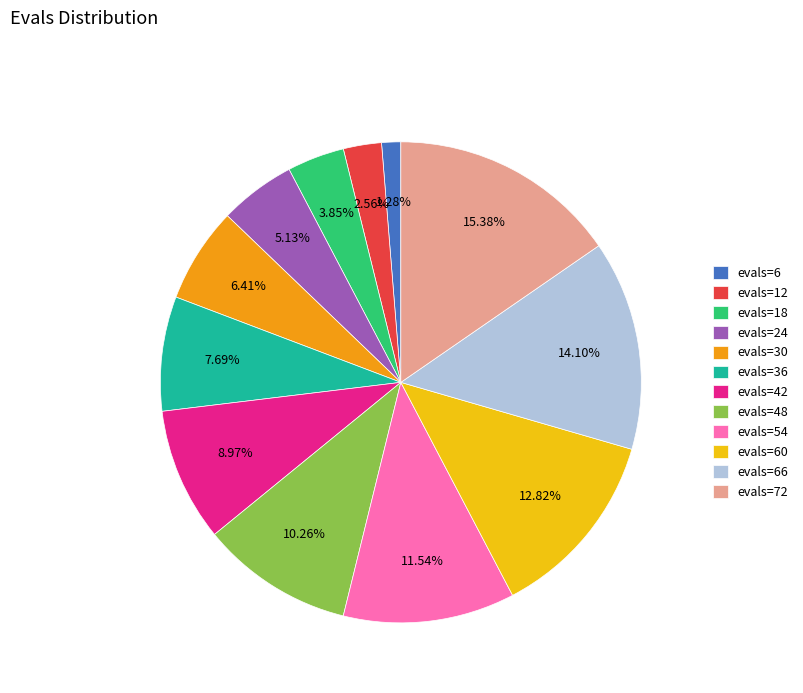

How many slices are in this pie chart?

12